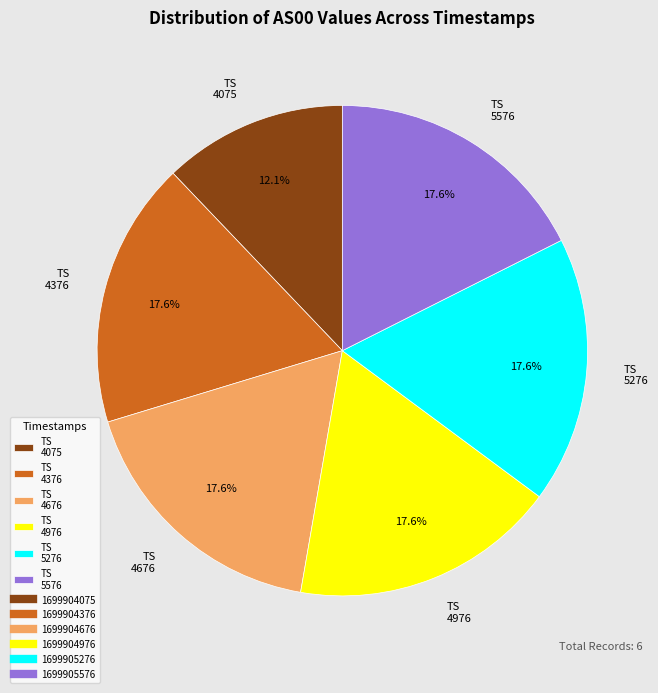

Between TS 5276 and TS 4075, which is larger?

TS 5276